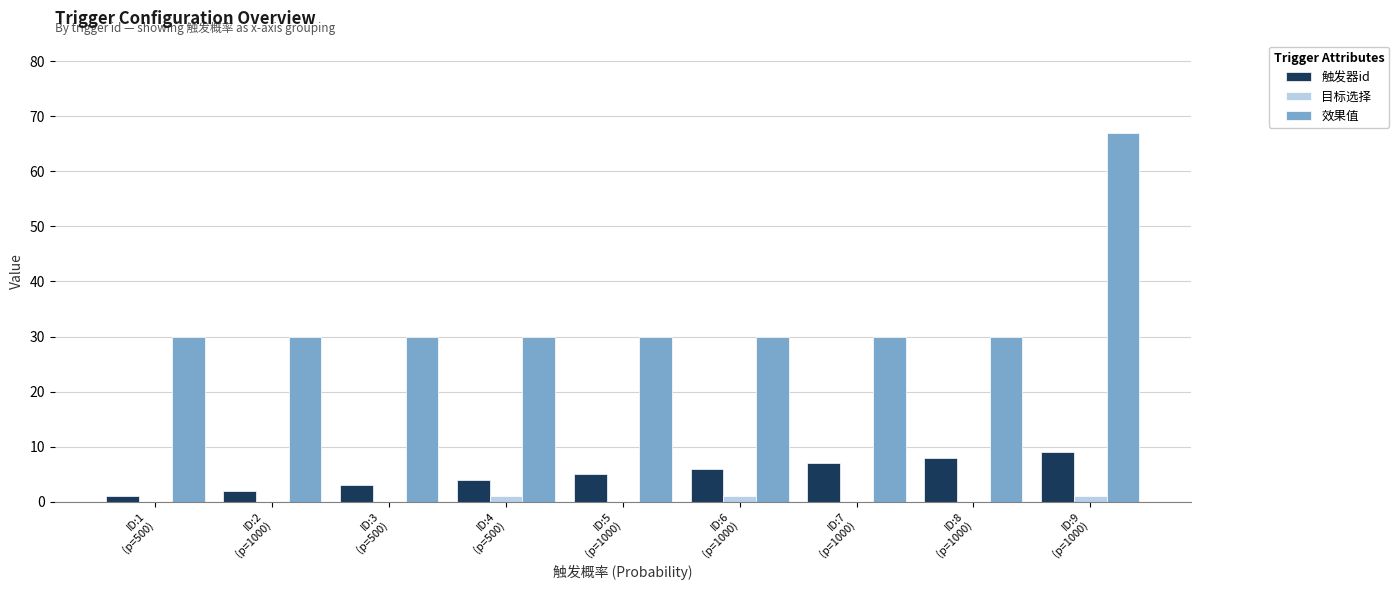

Is it true that 目标选择 equals 0 at ID:1
(p=500)?

True